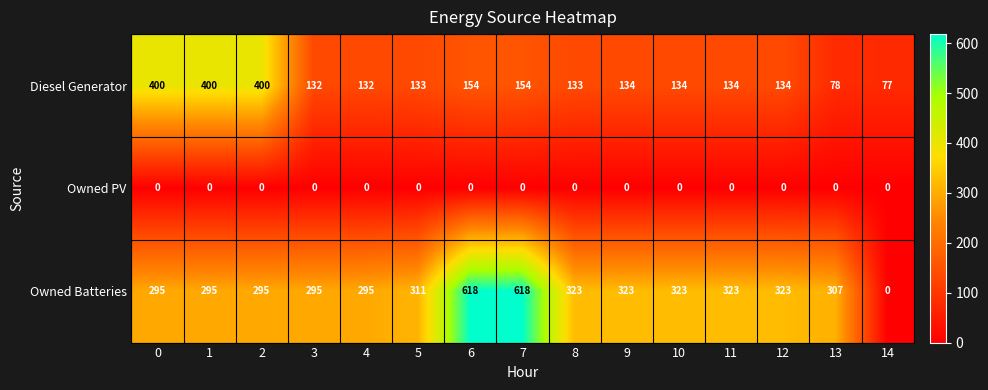

What is the difference between the maximum and minimum values in the Owned Batteries series?

618